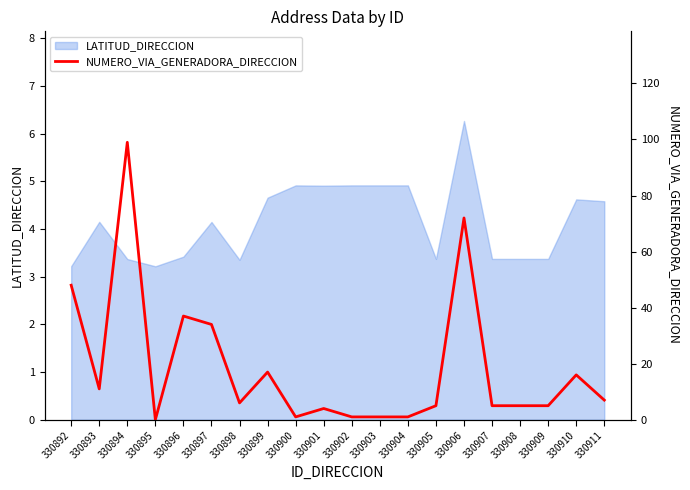

List the labels in order of value, largest first.

330894, 330906, 330892, 330896, 330897, 330899, 330910, 330893, 330911, 330898, 330905, 330907, 330908, 330909, 330901, 330900, 330902, 330903, 330904, 330895